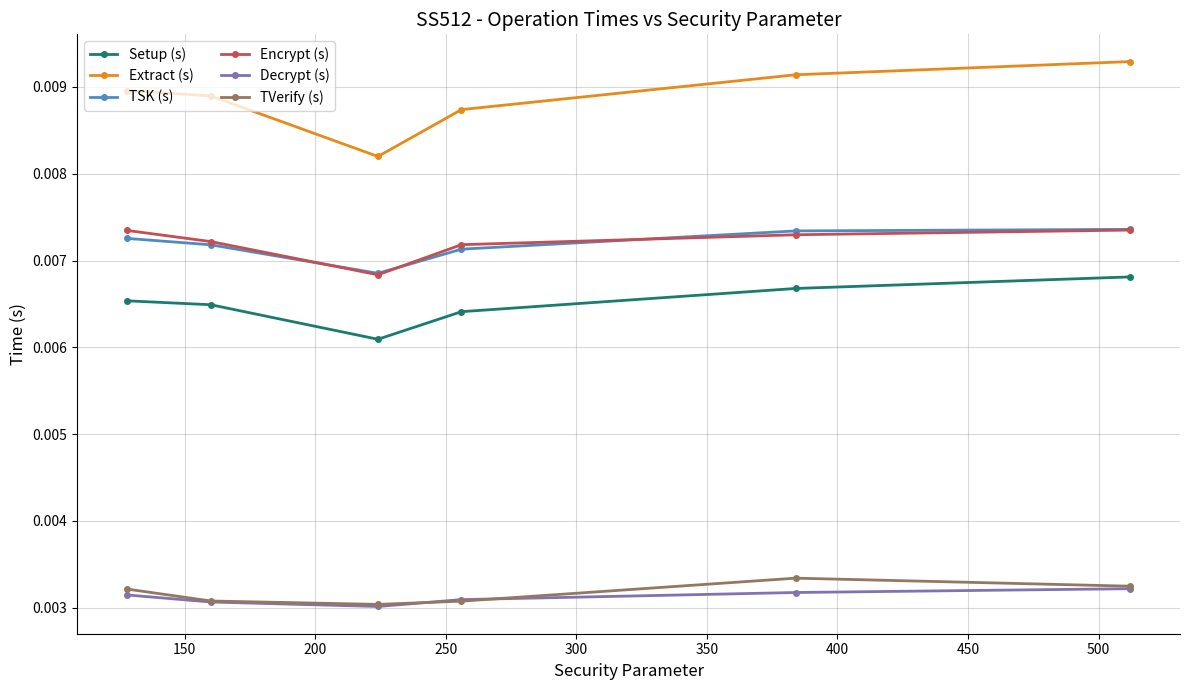

Which series has the largest total across all categories?

Extract (s)